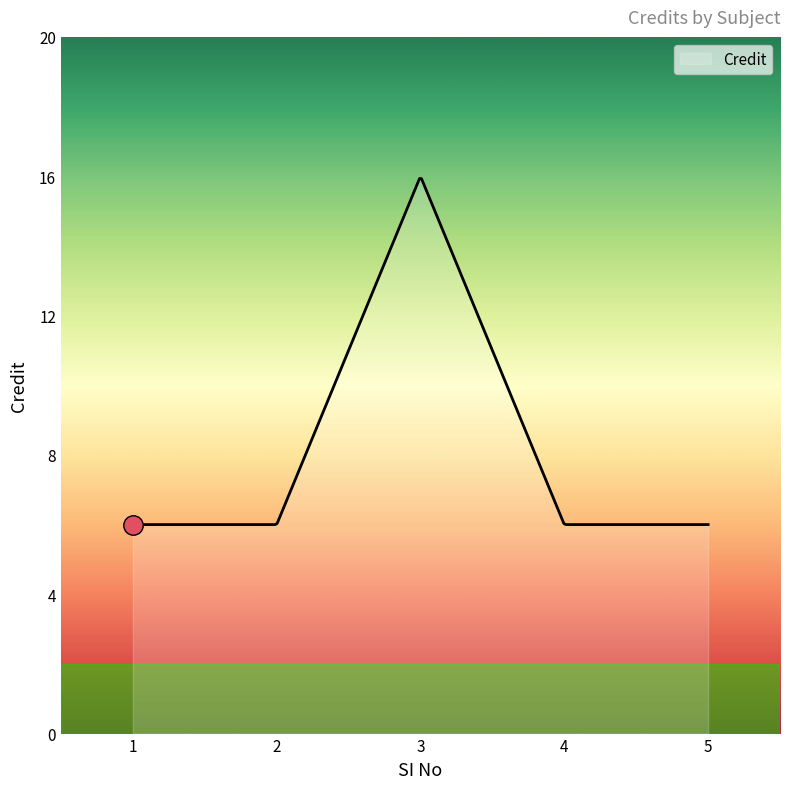

What is the smallest value displayed?

6.0